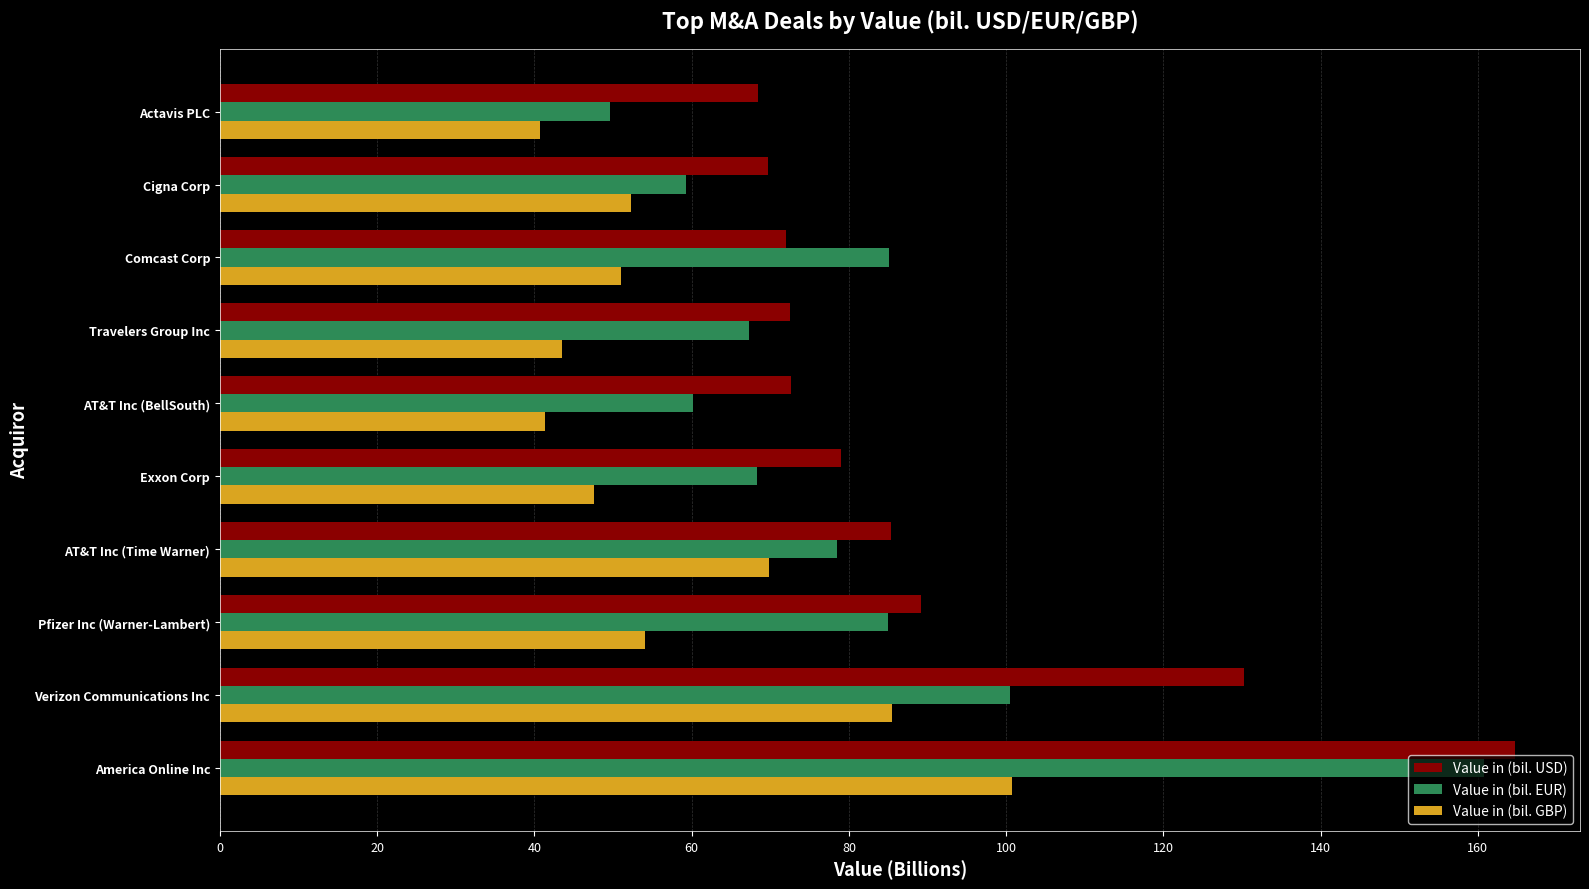

Between Verizon Communications Inc and Pfizer Inc (Warner-Lambert), which series saw the biggest shift?

Value in (bil. USD)